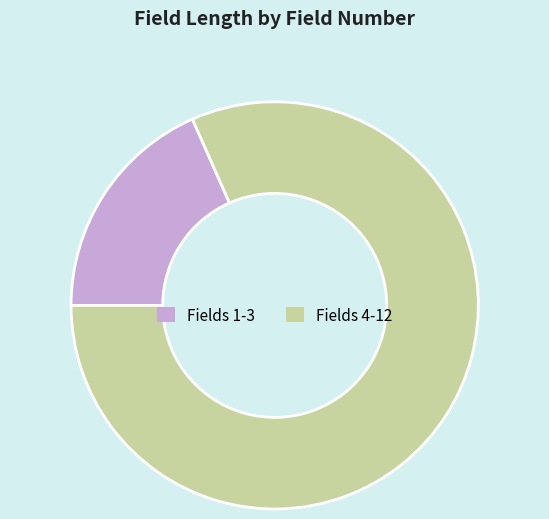

Is there any slice that represents more than half of the pie?

Yes